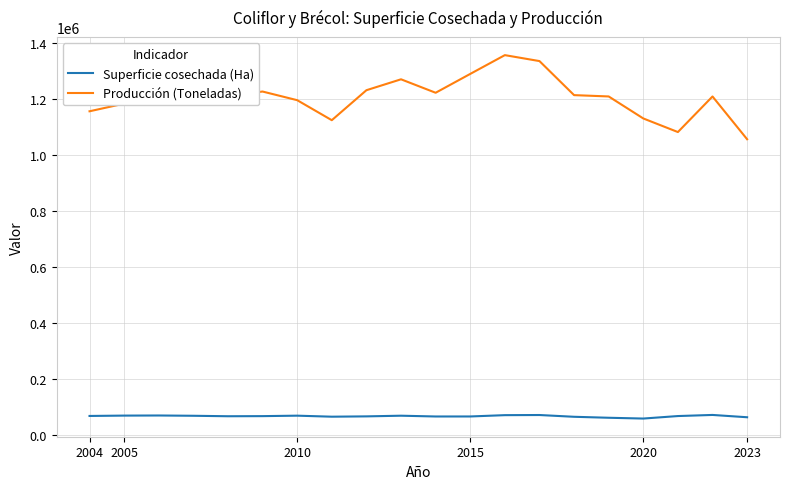

What is the difference between the maximum and minimum values in the Producción (Toneladas) series?

300732